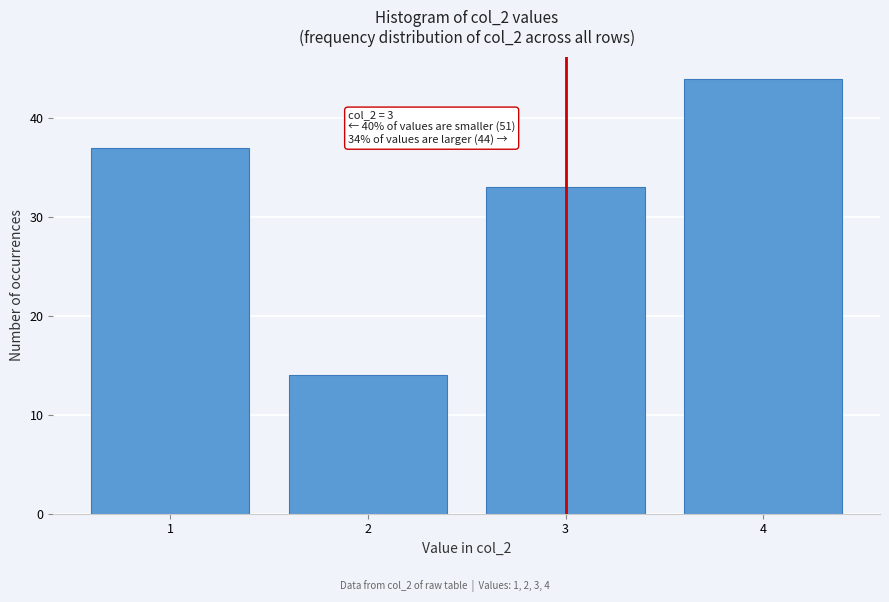

Reading right to left, transcribe all the data shown in this chart.

4=44	3=33	2=14	1=37